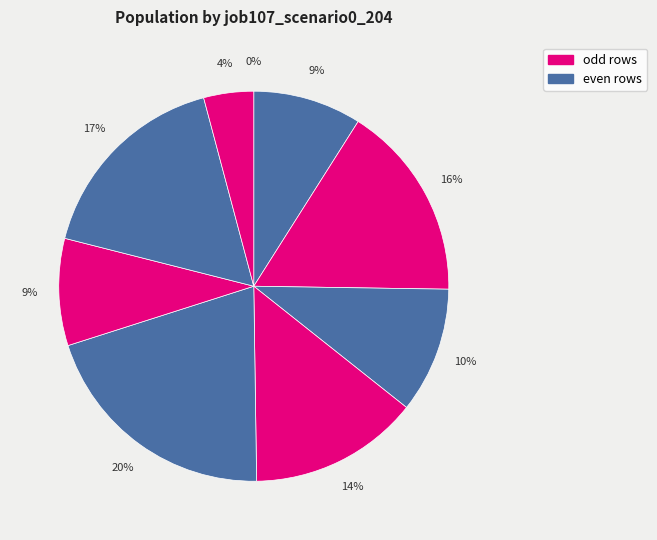

Does any single category account for the majority?

No